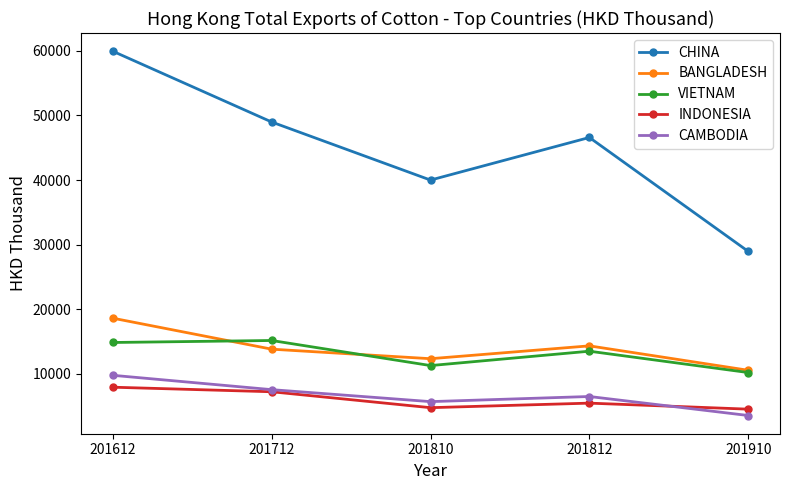

The value of VIETNAM at 201910 is 16068.1. True or false?

False